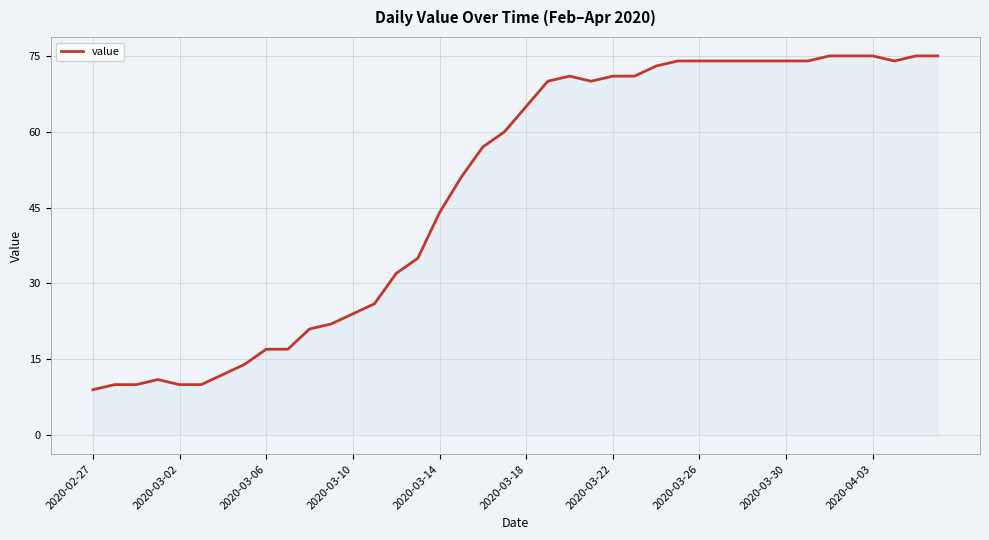

What is the difference between the second highest and minimum values?

66